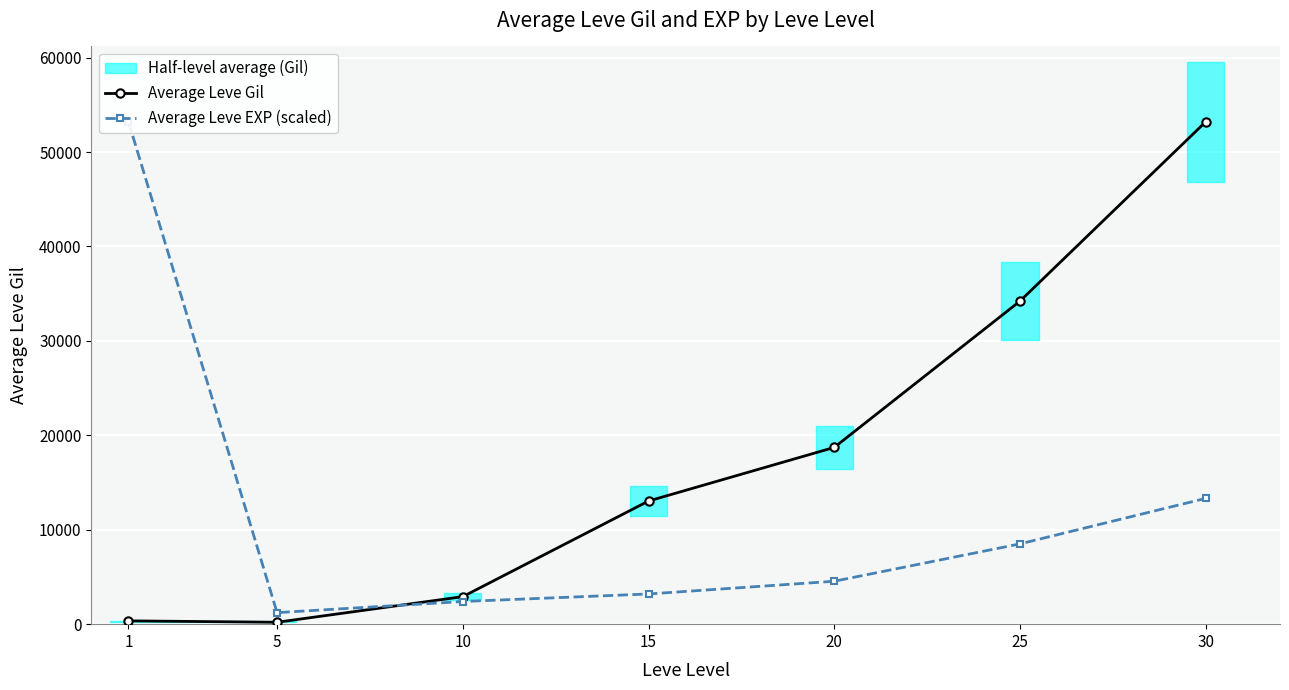

Where is Average Leve EXP (scaled) nearest to the value 27211?

30